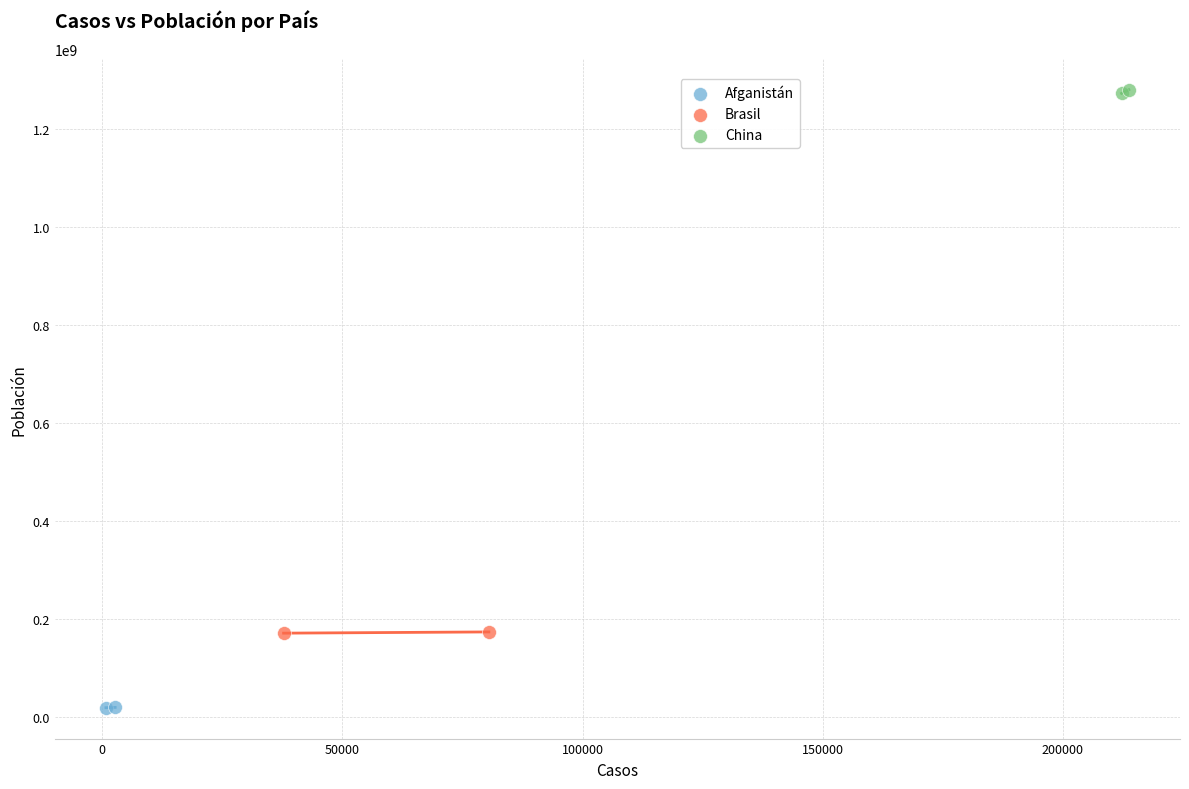

Which series reaches the minimum Y coordinate?

Afganistán